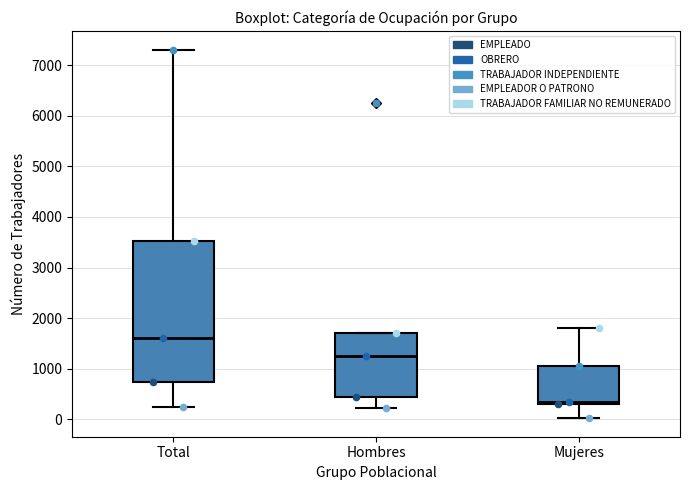

Where is the upper edge of the box for Total on the y-axis? The values are not printed on the chart, so give them approximately, as read against the axis.

3500